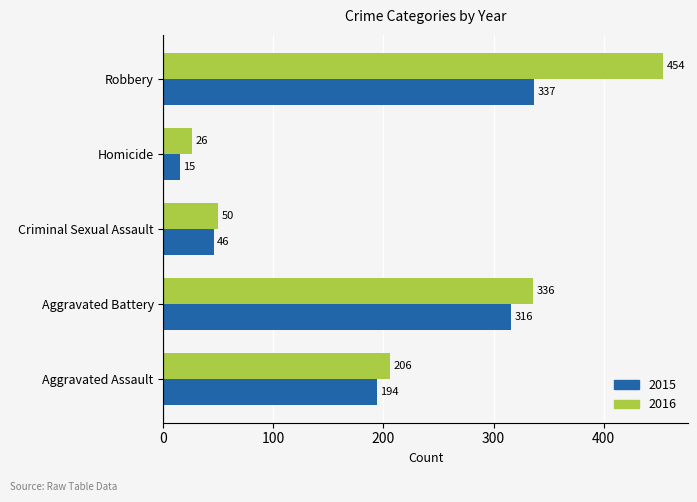

Rank the series by their maximum value, from lowest to highest.

2015, 2016